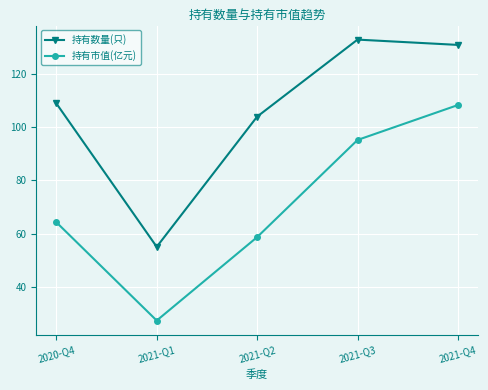

How many data points in 持有数量(只) are less than 109?

2